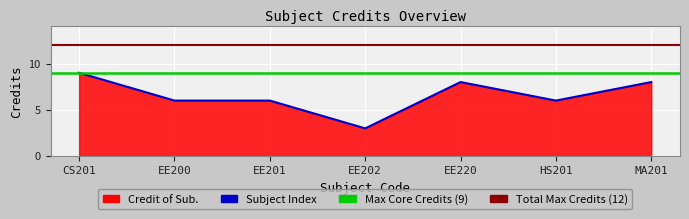

What is the highest value of the Total Max Credits series?

12